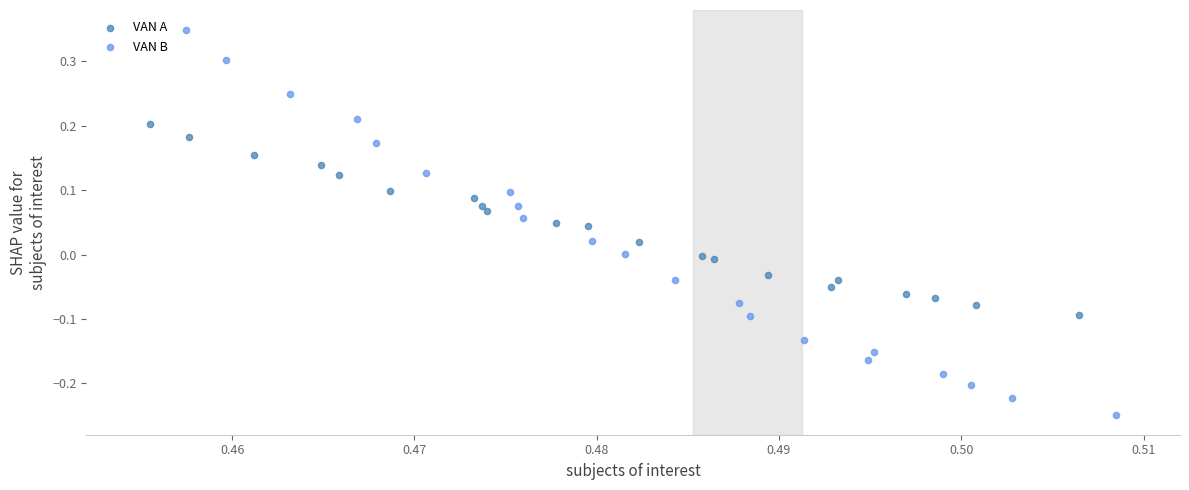

Which series contains the highest Y value?

VAN B